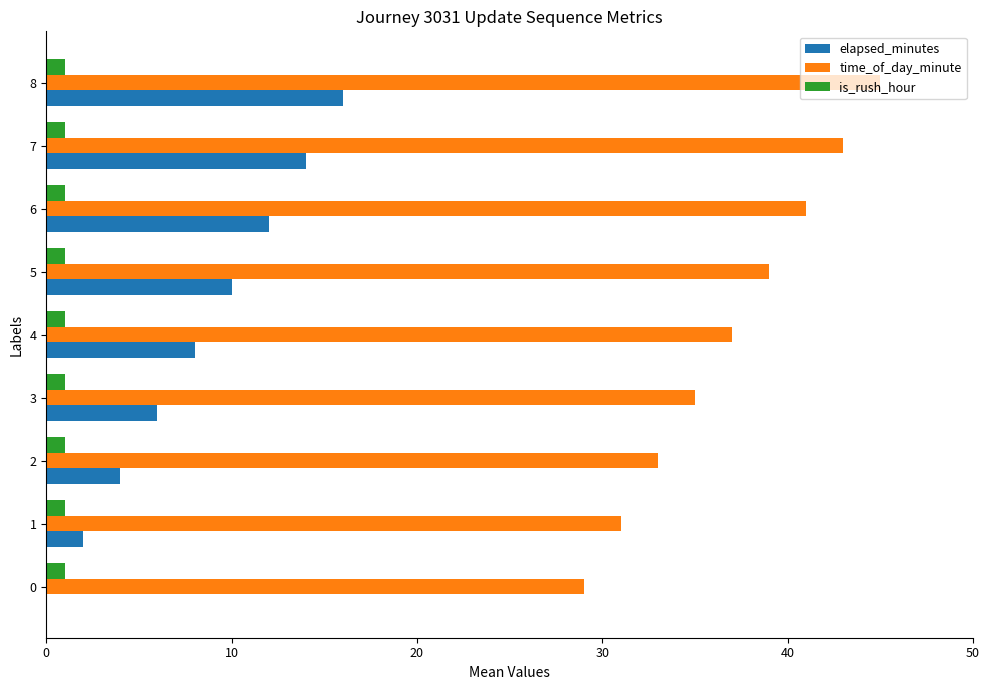

What are all the series names shown in the legend?

elapsed_minutes, time_of_day_minute, is_rush_hour